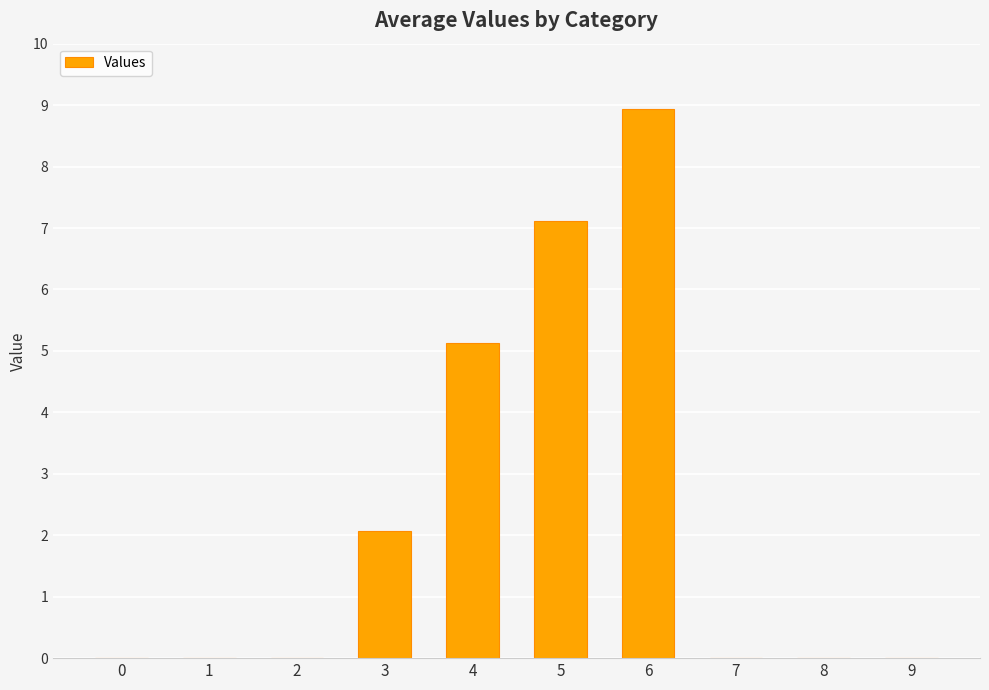

How many categories are shown in the chart?

10